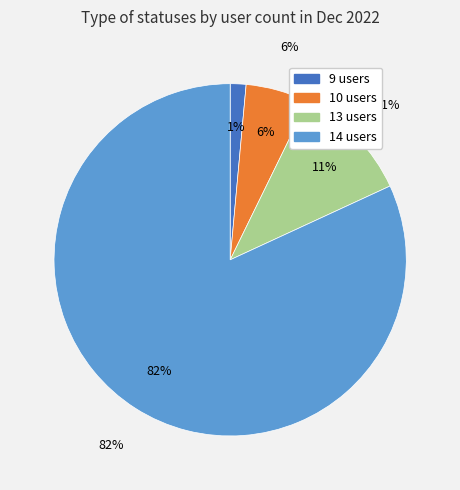

To the nearest percent, what percentage of the pie is 10 users?

6%